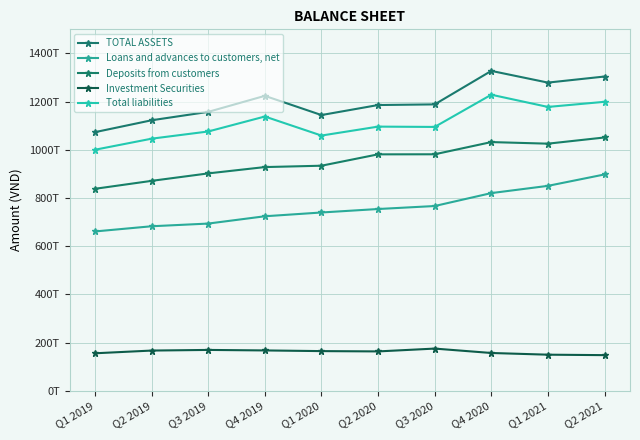

True or false: Total liabilities and Loans and advances to customers, net intersect in this chart.

False